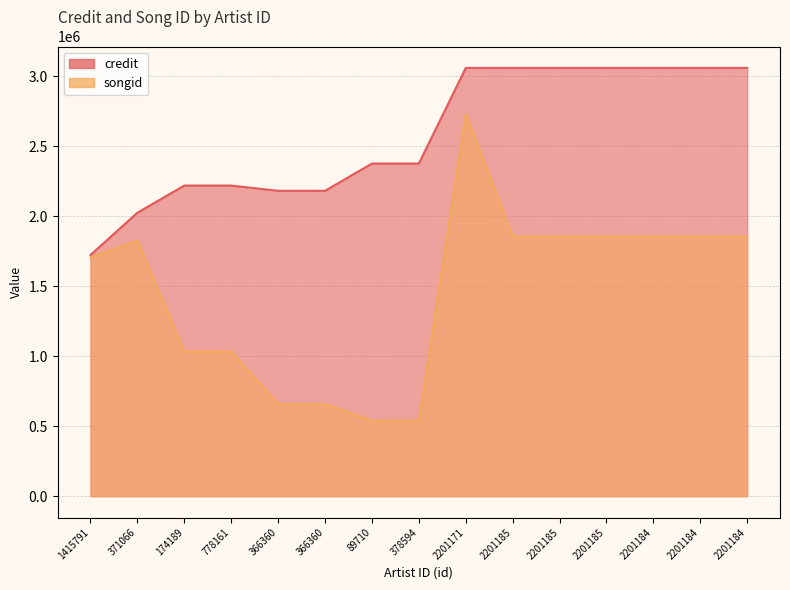

True or false: credit and songid cross at least once.

False